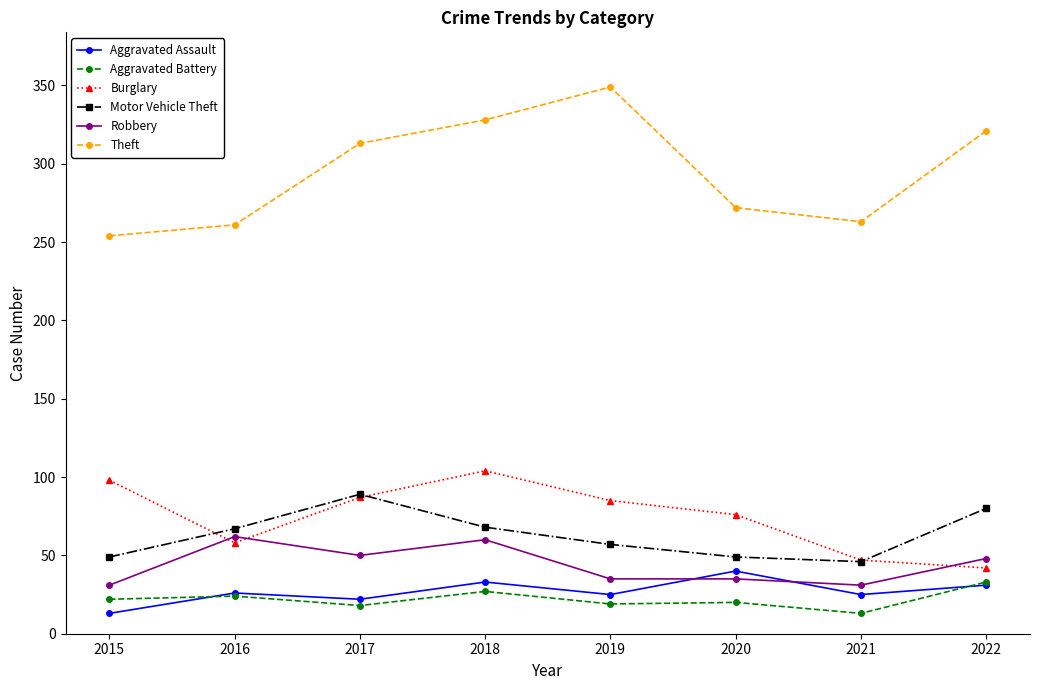

List the series in order of their peak value, lowest first.

Aggravated Battery, Aggravated Assault, Robbery, Motor Vehicle Theft, Burglary, Theft